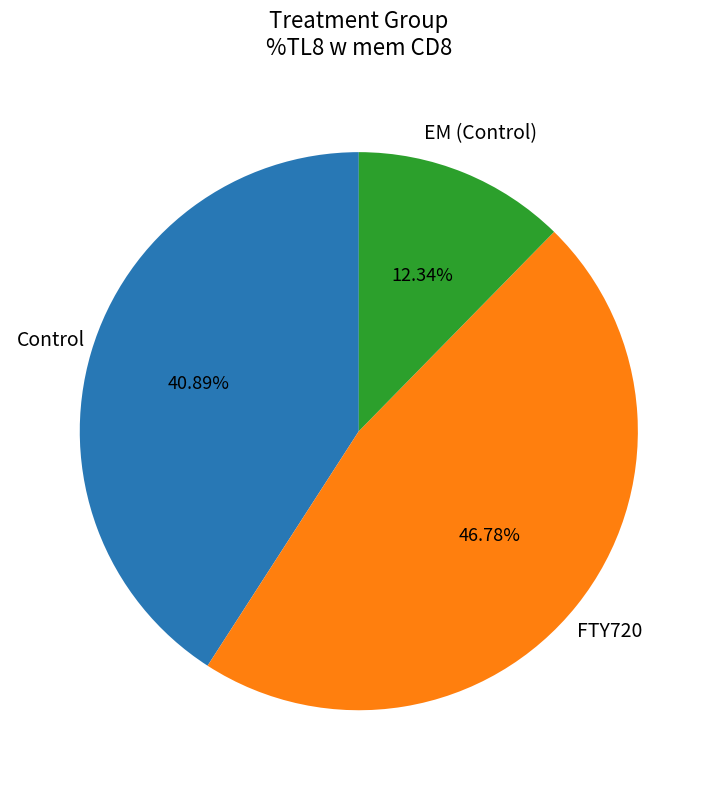

Is there any slice that represents more than half of the pie?

No